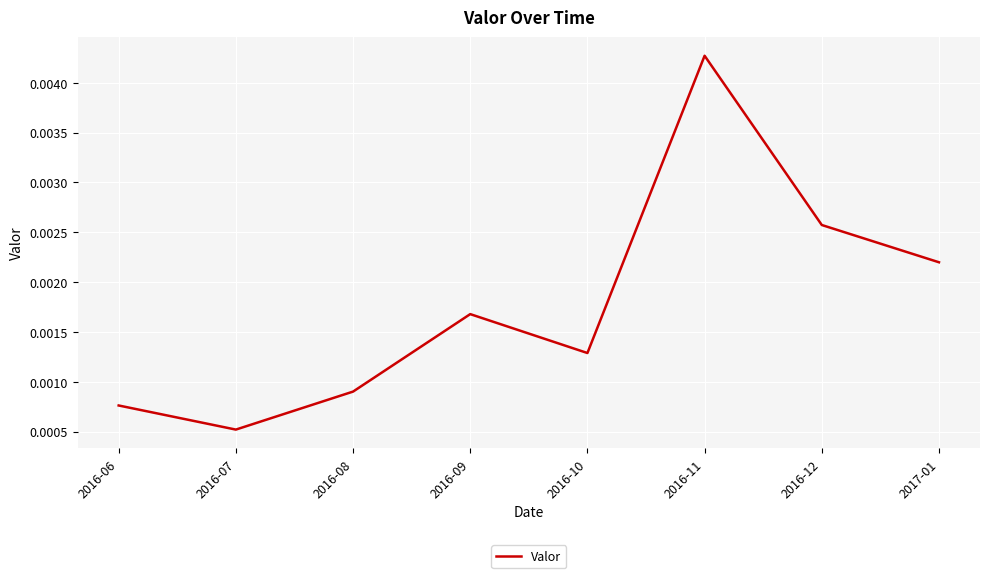

Which category has the highest value across all series?

2016-11